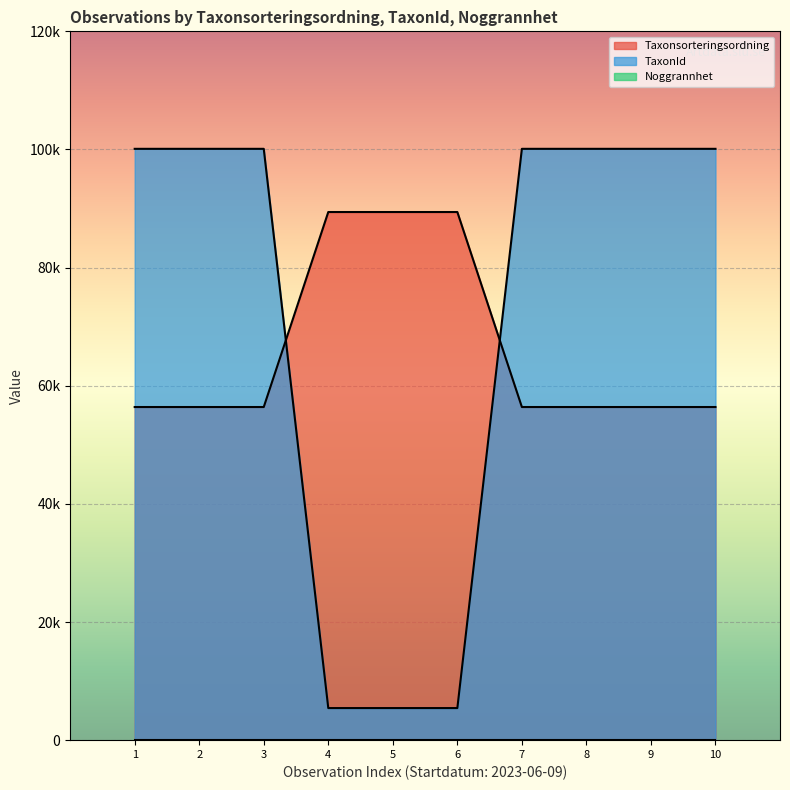

How many Taxonsorteringsordning values are between 56398 and 89410?

10